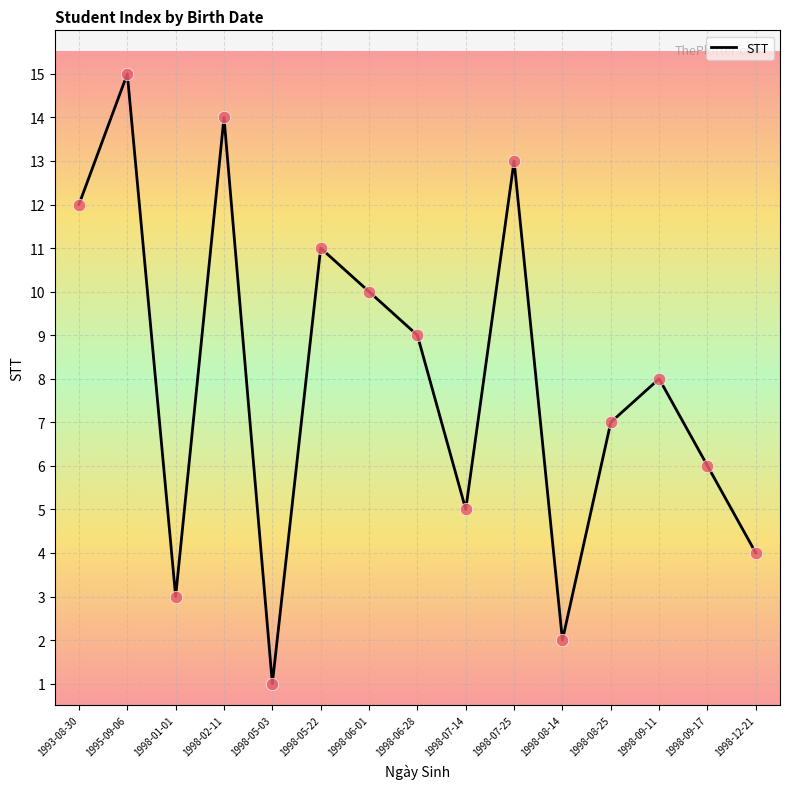

Approximately how many times larger is the value at 1998-09-17 compared to 1998-06-01?

0.6